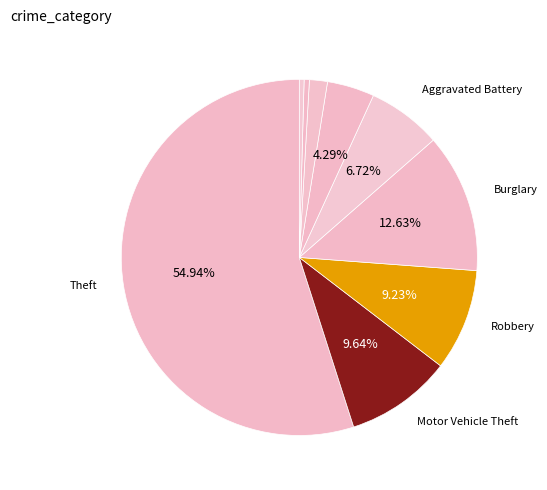

How many slices are in this pie chart?

9